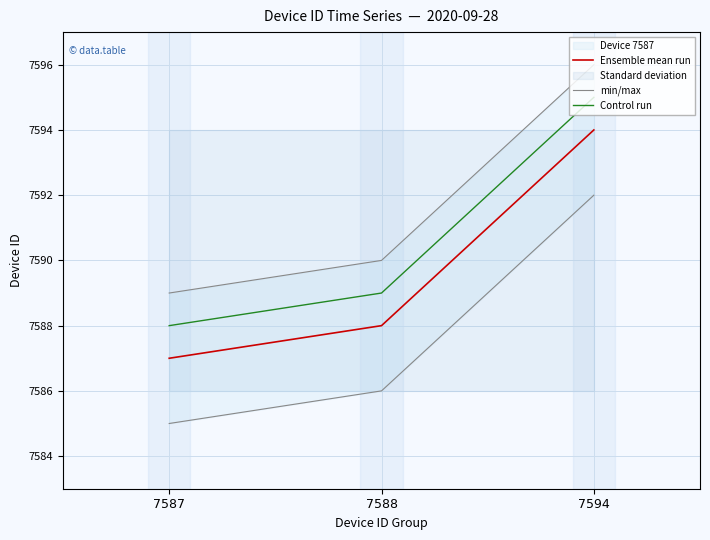

What is the value of the Control run point at the 1st from the left?

7588